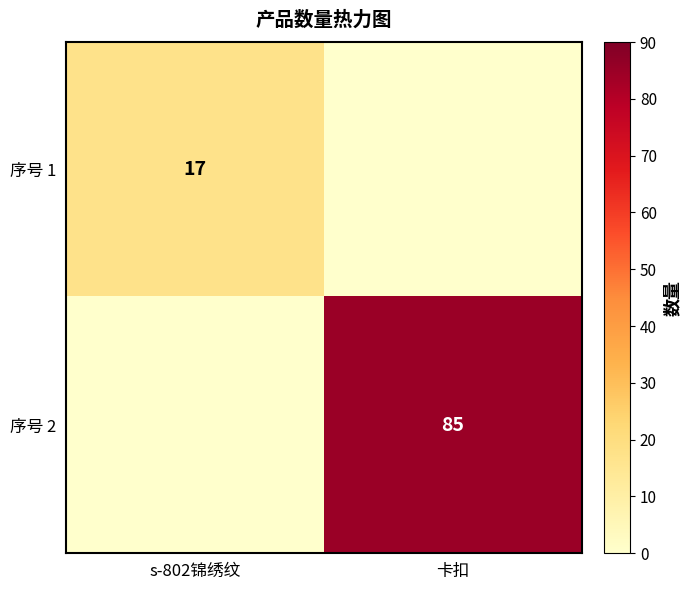

Is the value of 序号 2 at 卡扣 greater than the value of 序号 1 at s-802锦绣纹?

Yes